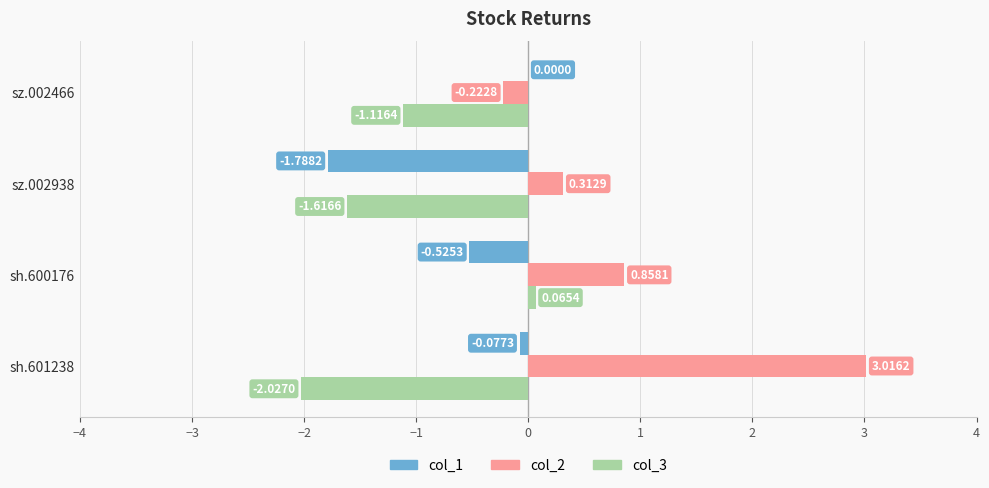

Which series changed the most between sz.002938 and sz.002466?

col_1